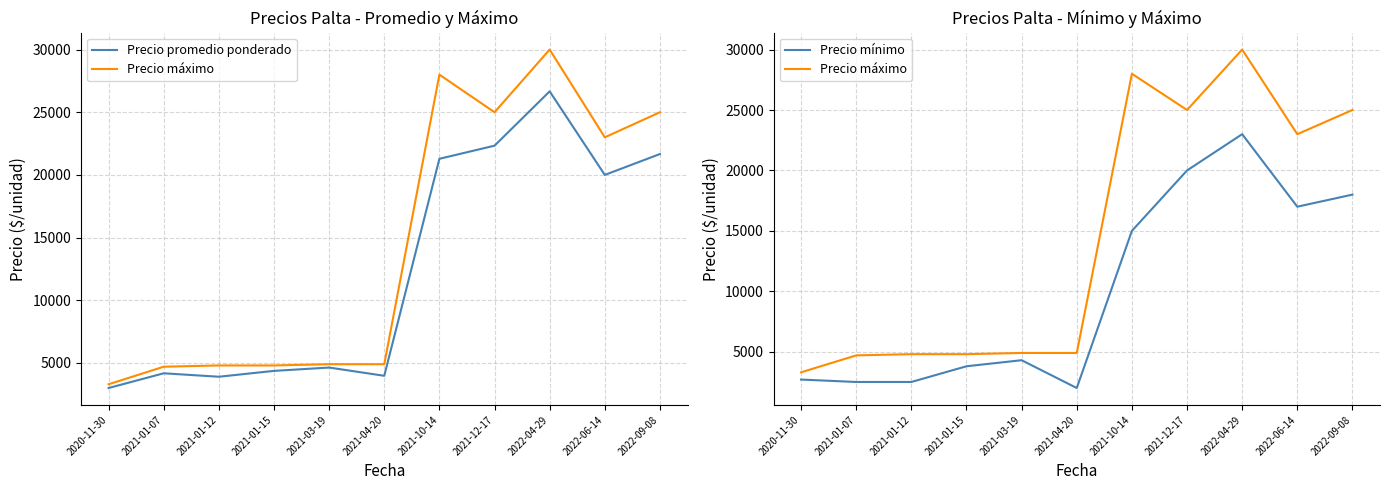

Is the value of Precio mínimo at 2022-04-29 greater than the value of Precio promedio ponderado at 2022-06-14?

Yes